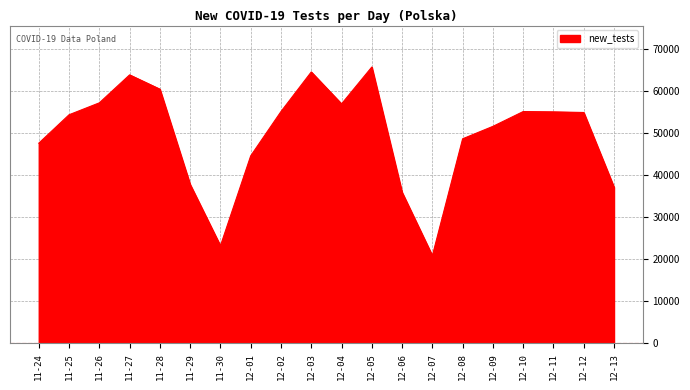

Between 12-02 and 12-05, which is larger?

12-05